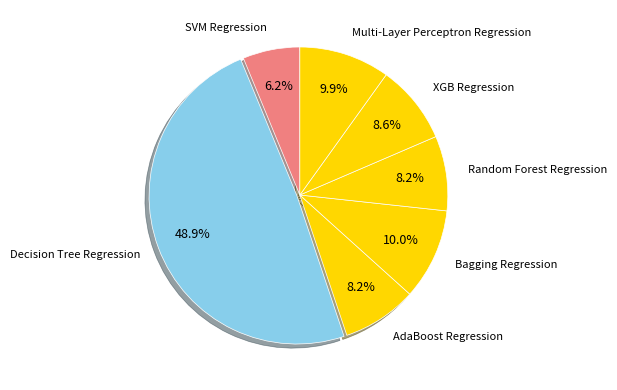

Count the number of slices in the pie.

7